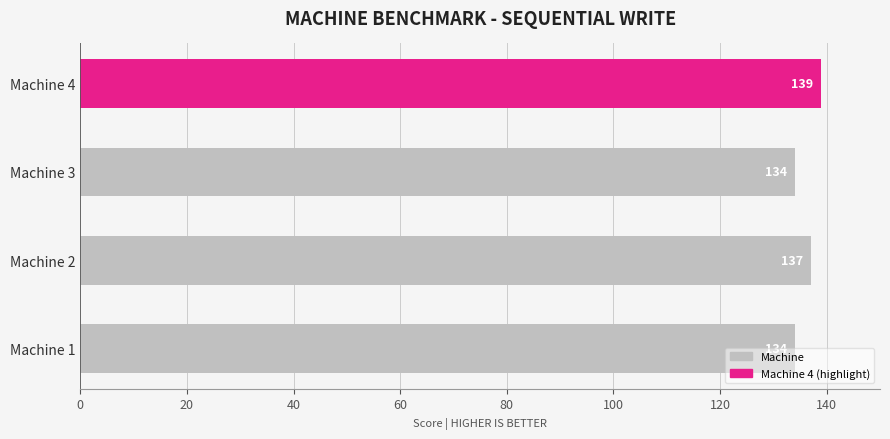

What is the change in value from Machine 3 to Machine 4?

+5